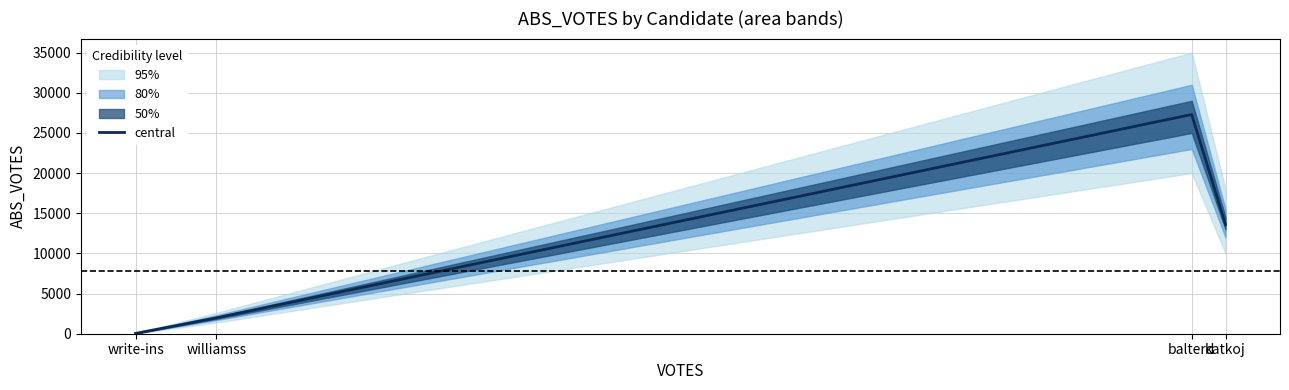

True or false: the data has more than 1 interior local peaks.

False